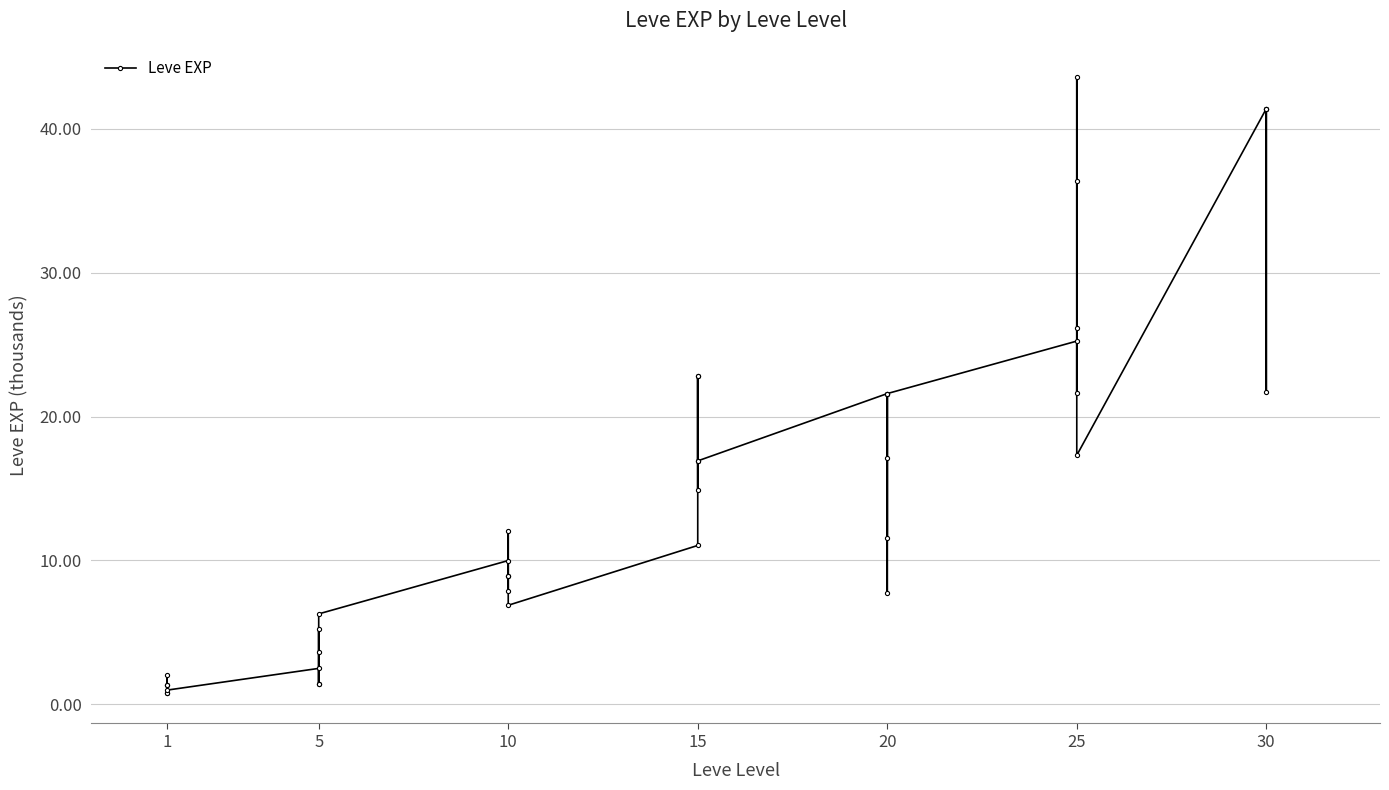

How many data points does each series have?

40